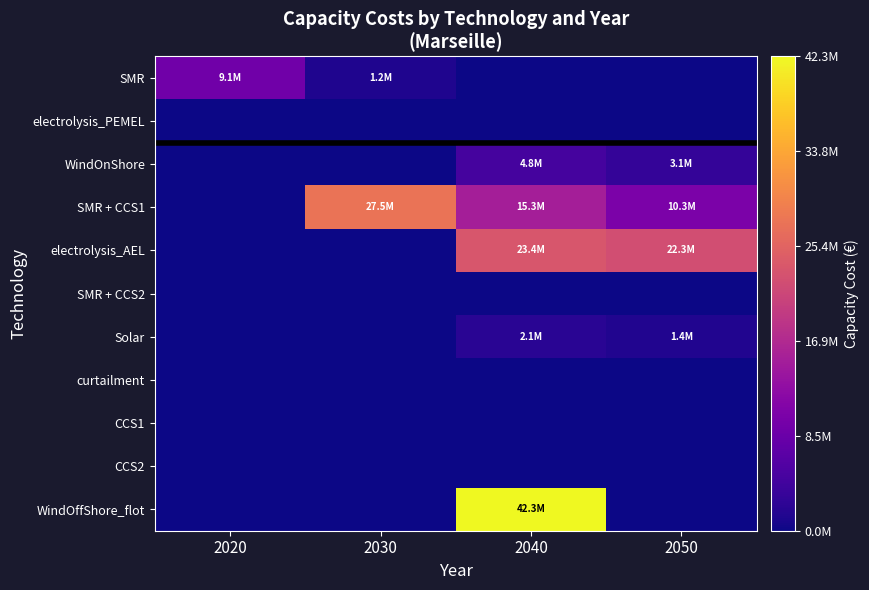

Reading left to right, list all the values displayed in this chart.

SMR: 2020=0.2	2030=0.0	2040=0.0	2050=0.0
electrolysis_PEMEL: 2020=0.0	2030=0.0	2040=0.0	2050=0.0
WindOnShore: 2020=0.0	2030=0.0	2040=0.1	2050=0.1
SMR + CCS1: 2020=0.0	2030=0.6	2040=0.4	2050=0.2
electrolysis_AEL: 2020=0.0	2030=0.0	2040=0.6	2050=0.5
SMR + CCS2: 2020=0.0	2030=0.0	2040=0.0	2050=0.0
Solar: 2020=0.0	2030=0.0	2040=0.0	2050=0.0
curtailment: 2020=0.0	2030=0.0	2040=0.0	2050=0.0
CCS1: 2020=0.0	2030=0.0	2040=0.0	2050=0.0
CCS2: 2020=0.0	2030=0.0	2040=0.0	2050=0.0
WindOffShore_flot: 2020=0.0	2030=0.0	2040=1.0	2050=0.0